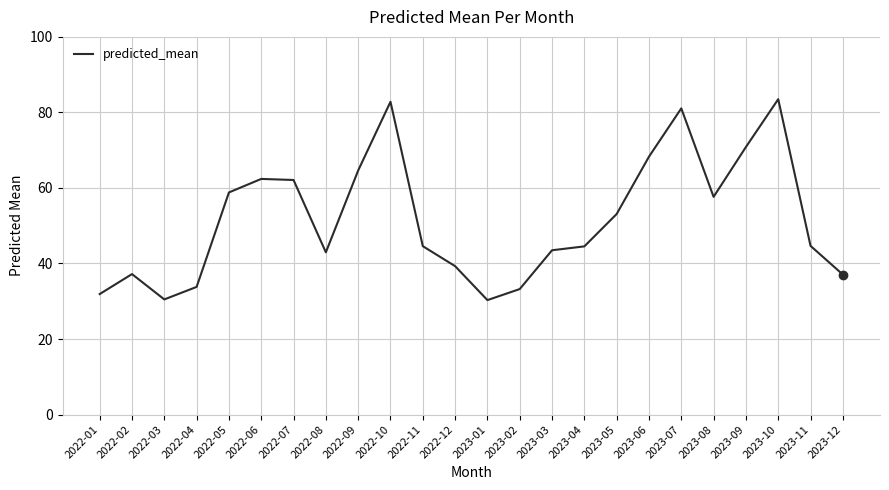

What is the greatest value displayed?

83.5